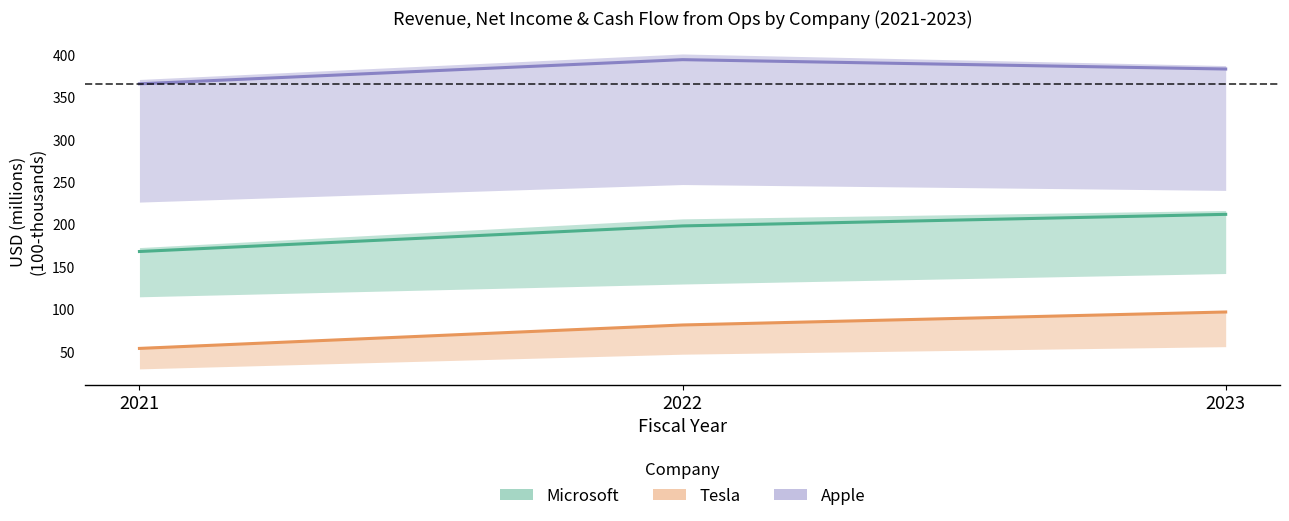

Between 2023 and 2021, which is larger?

2023